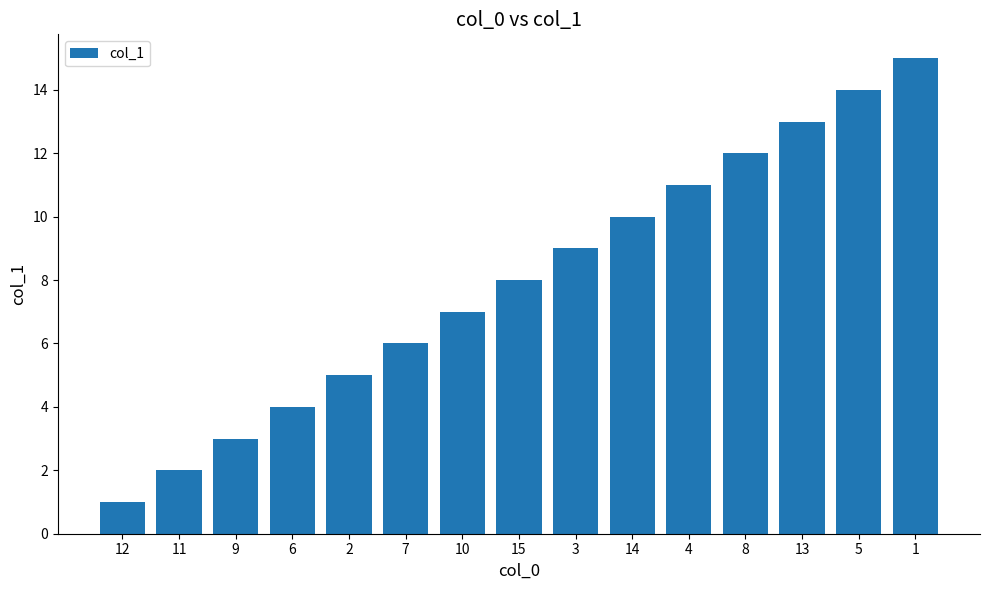

What is the value of the 4th bar from the left?

4